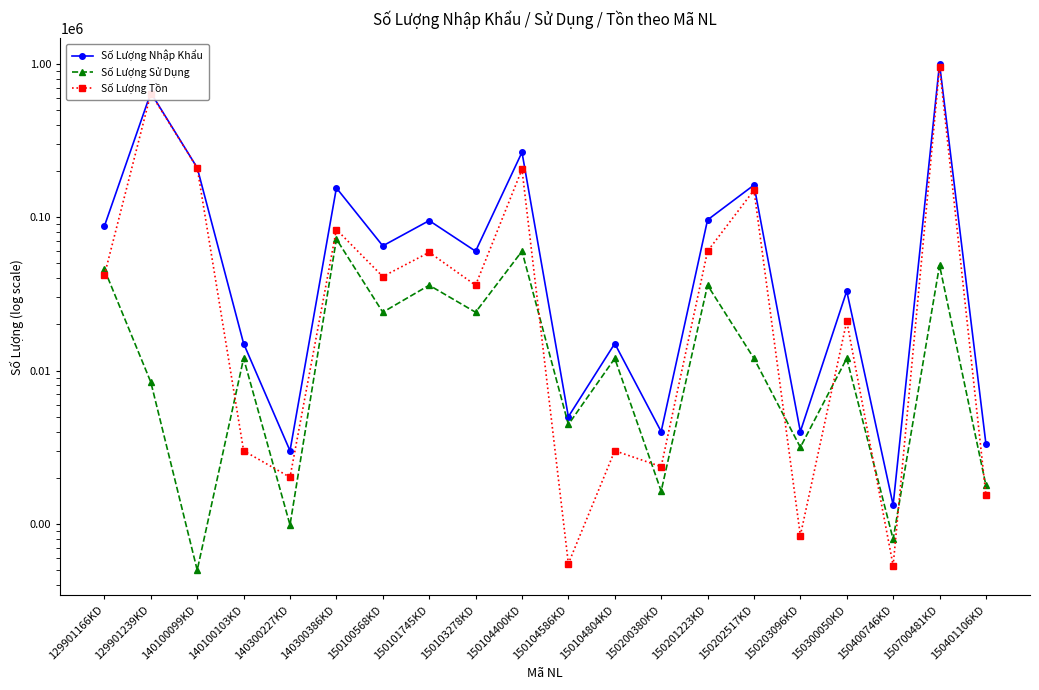

Between 150400746KD and 150202517KD, which is larger?

150202517KD